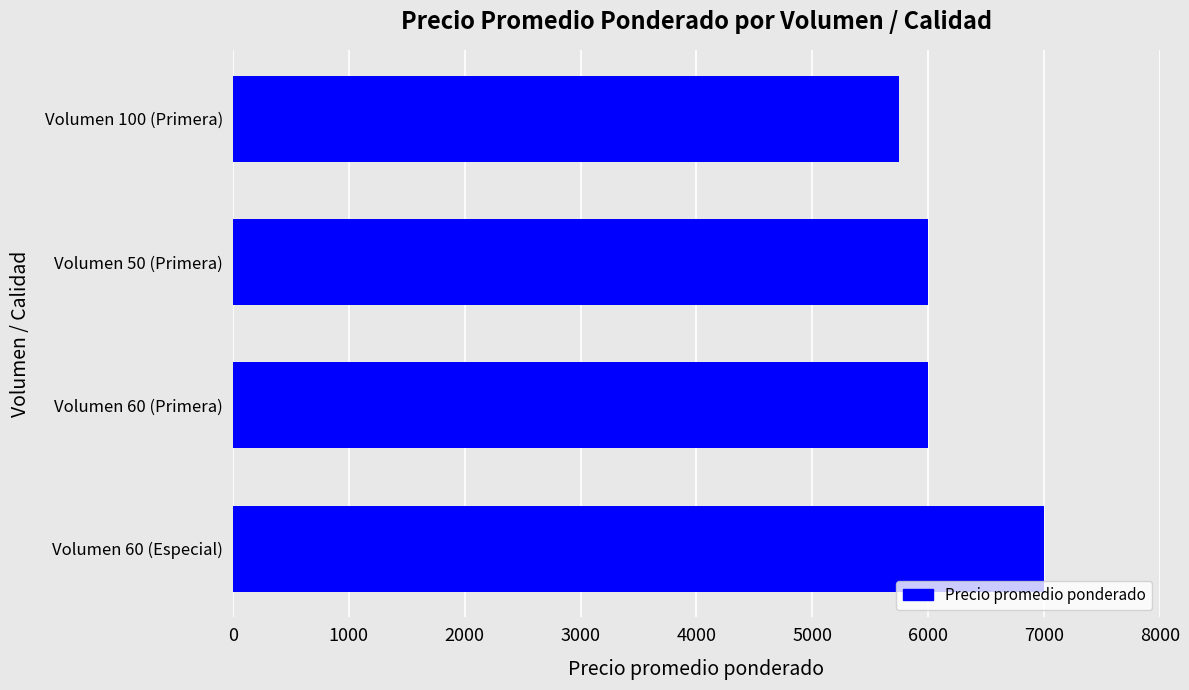

How many distinct data groups are displayed?

1